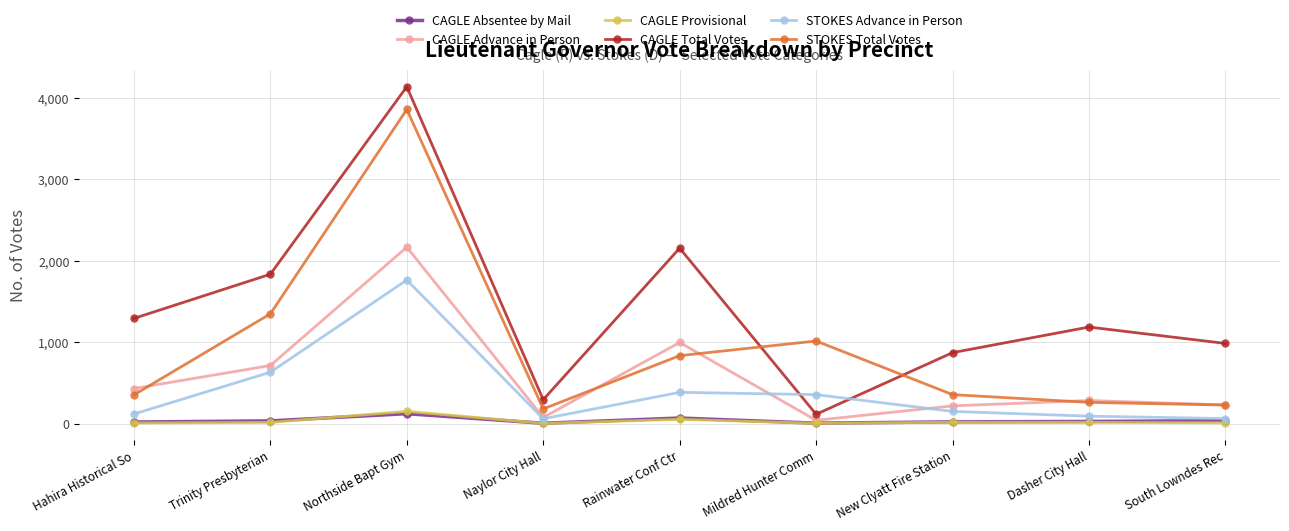

What is the total value across all series at Rainwater Conf Ctr?

4495